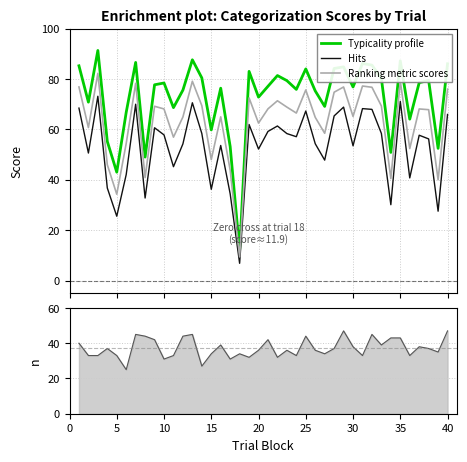

How many lines are shown in the chart?

3